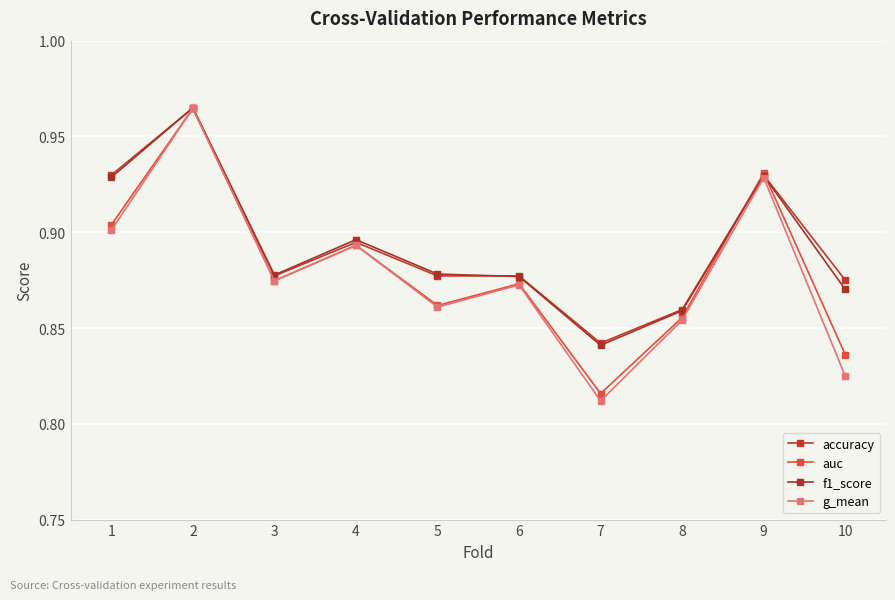

Is the value of auc at 1 greater than the value of g_mean at 6?

Yes